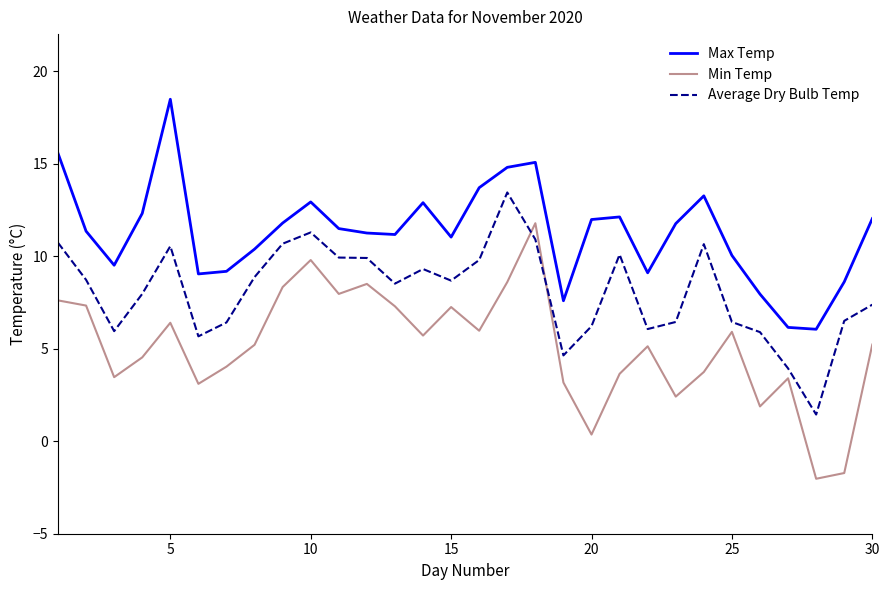

True or false: Max Temp and Min Temp intersect in this chart.

False